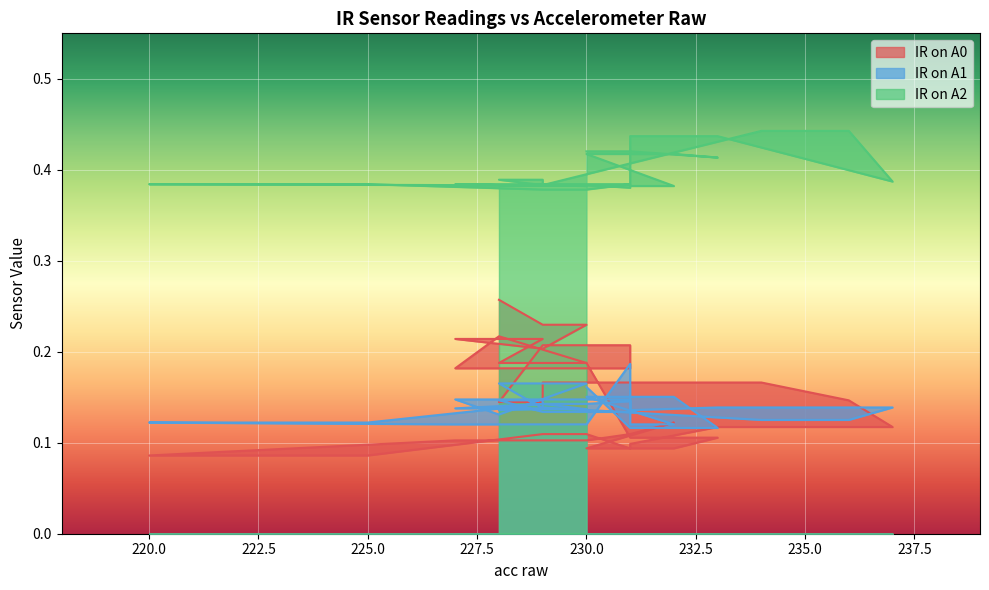

Which series has the largest total across all categories?

IR on A2